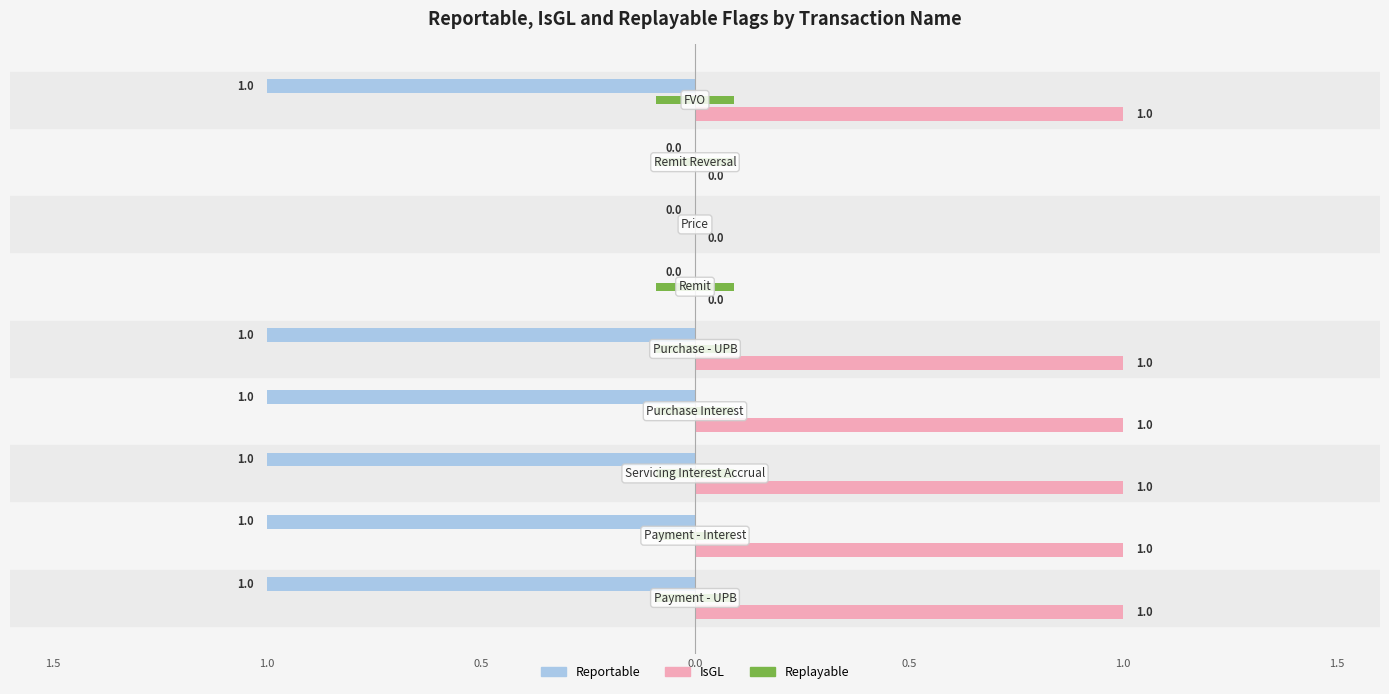

True or false: IsGL has a value of 2 at Servicing Interest Accrual.

False